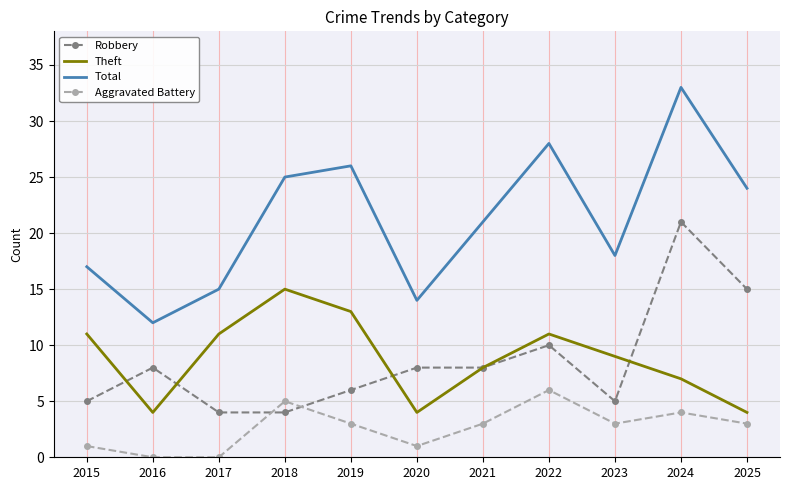

At which category does the chart reach its peak across all series?

2024